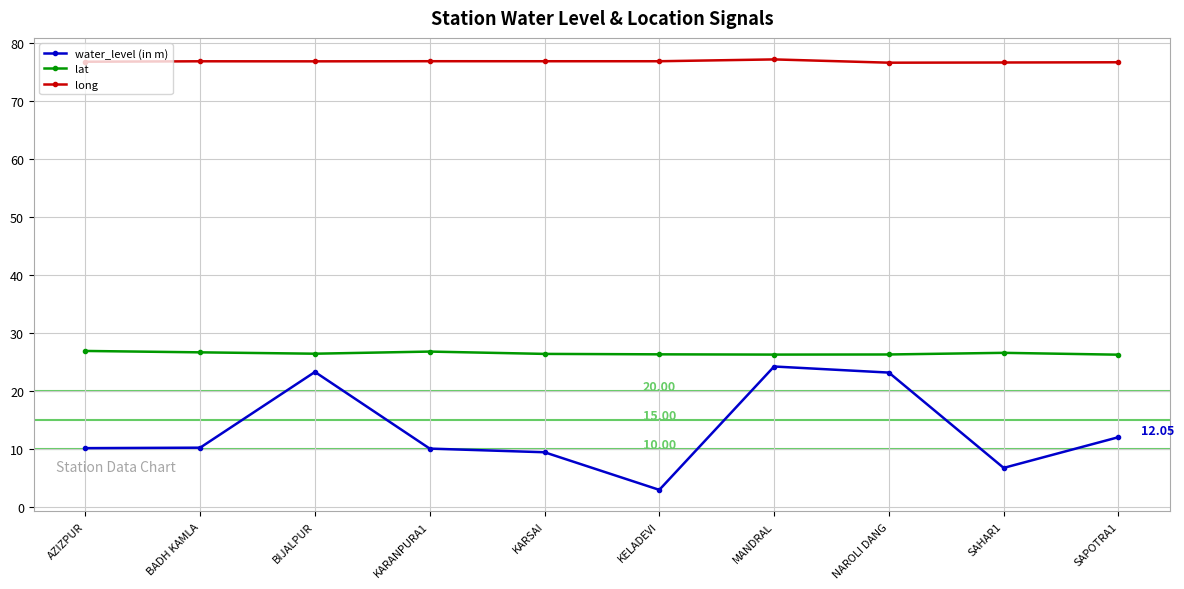

What position from the right is MANDRAL?

4